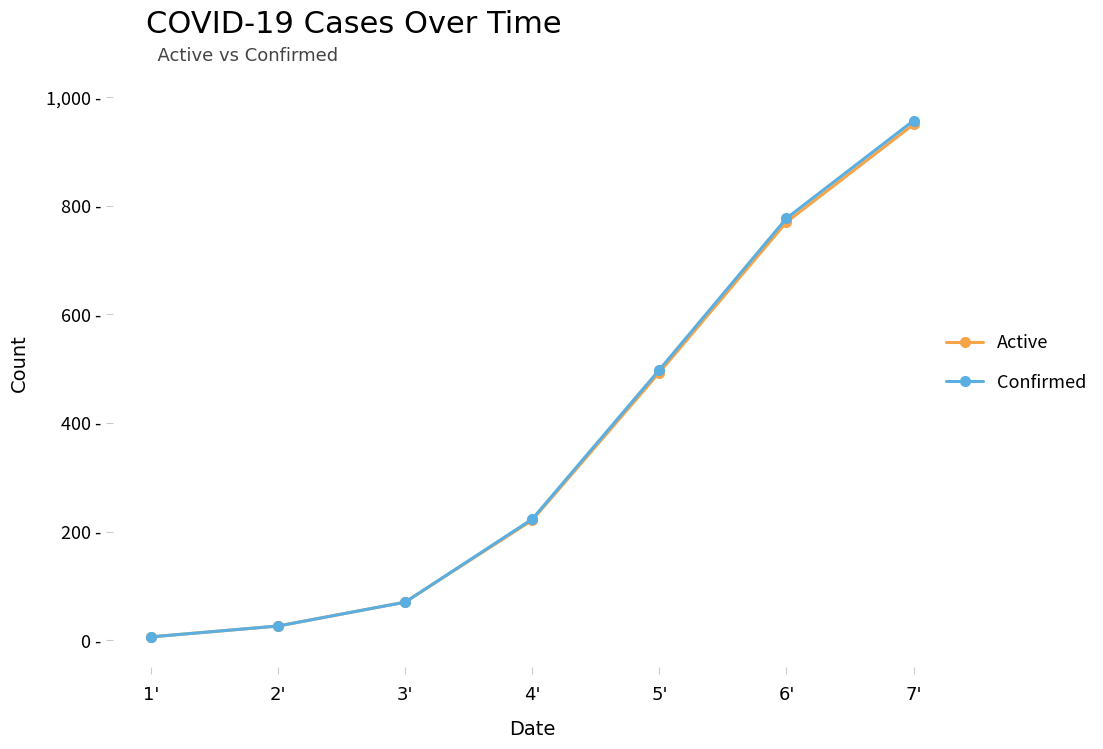

What position from the right is 5'?

3